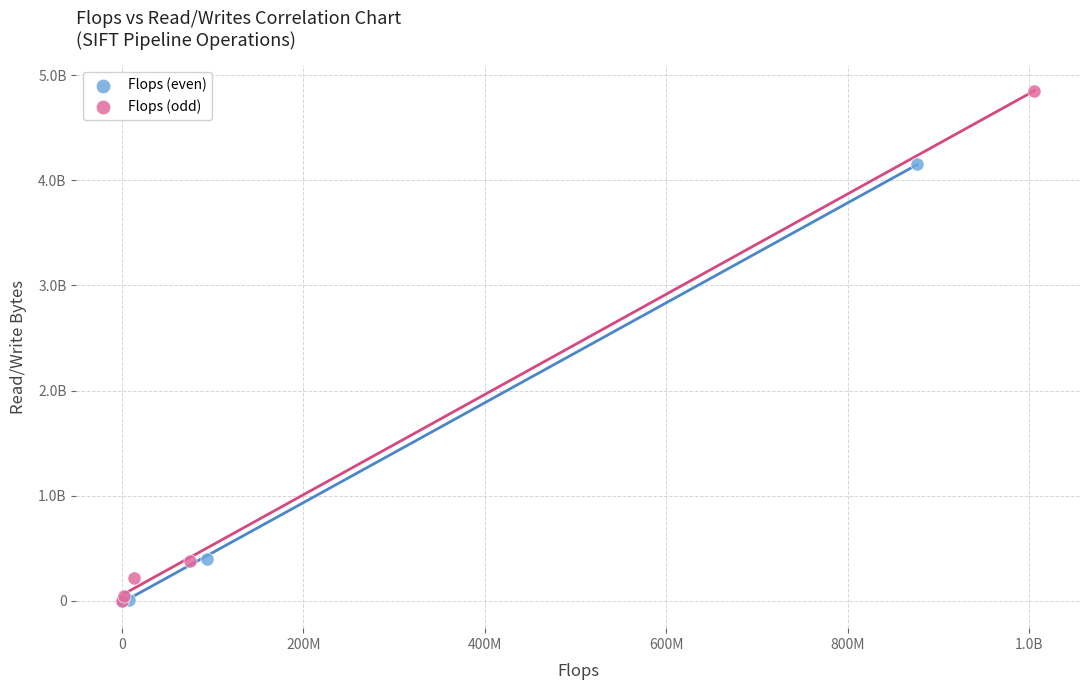

What are all the series names shown in the legend?

Flops (even), Flops (odd)